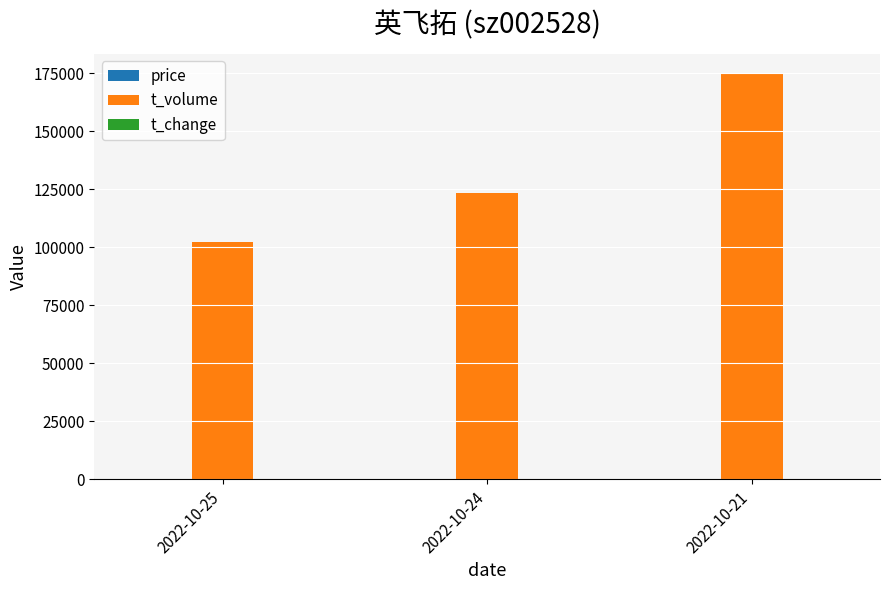

Which series has the largest range (max minus min)?

t_volume